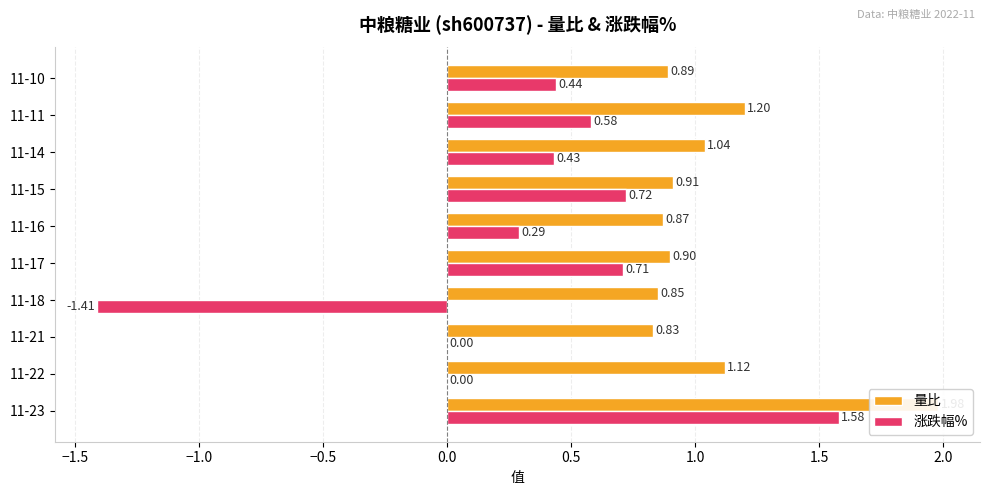

Which series has the widest spread of values?

涨跌幅%